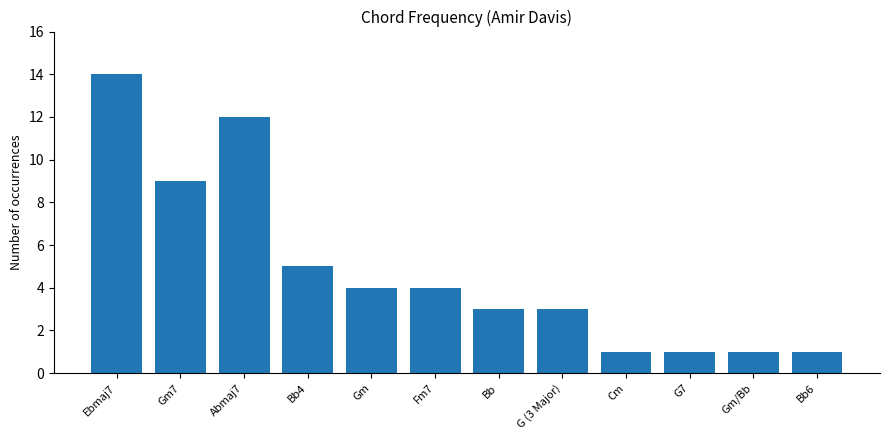

Reading left to right, extract all data points from this chart.

Ebmaj7=14	Gm7=9	Abmaj7=12	Bb4=5	Gm=4	Fm7=4	Bb=3	G (3 Major)=3	Cm=1	G7=1	Gm/Bb=1	Bb6=1